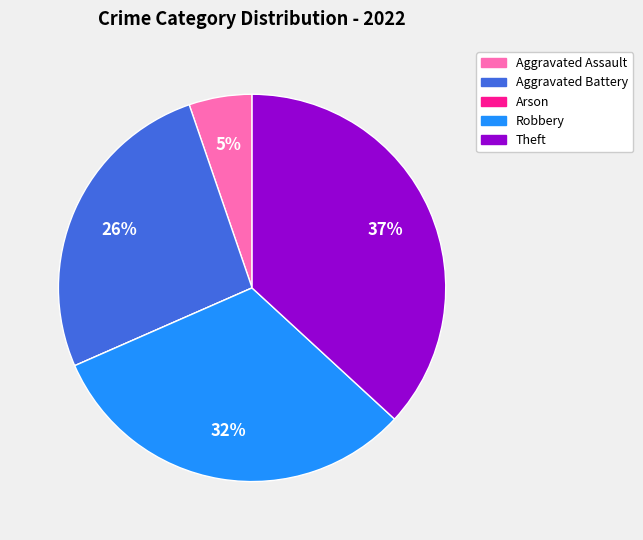

Is there a majority slice in this chart?

No